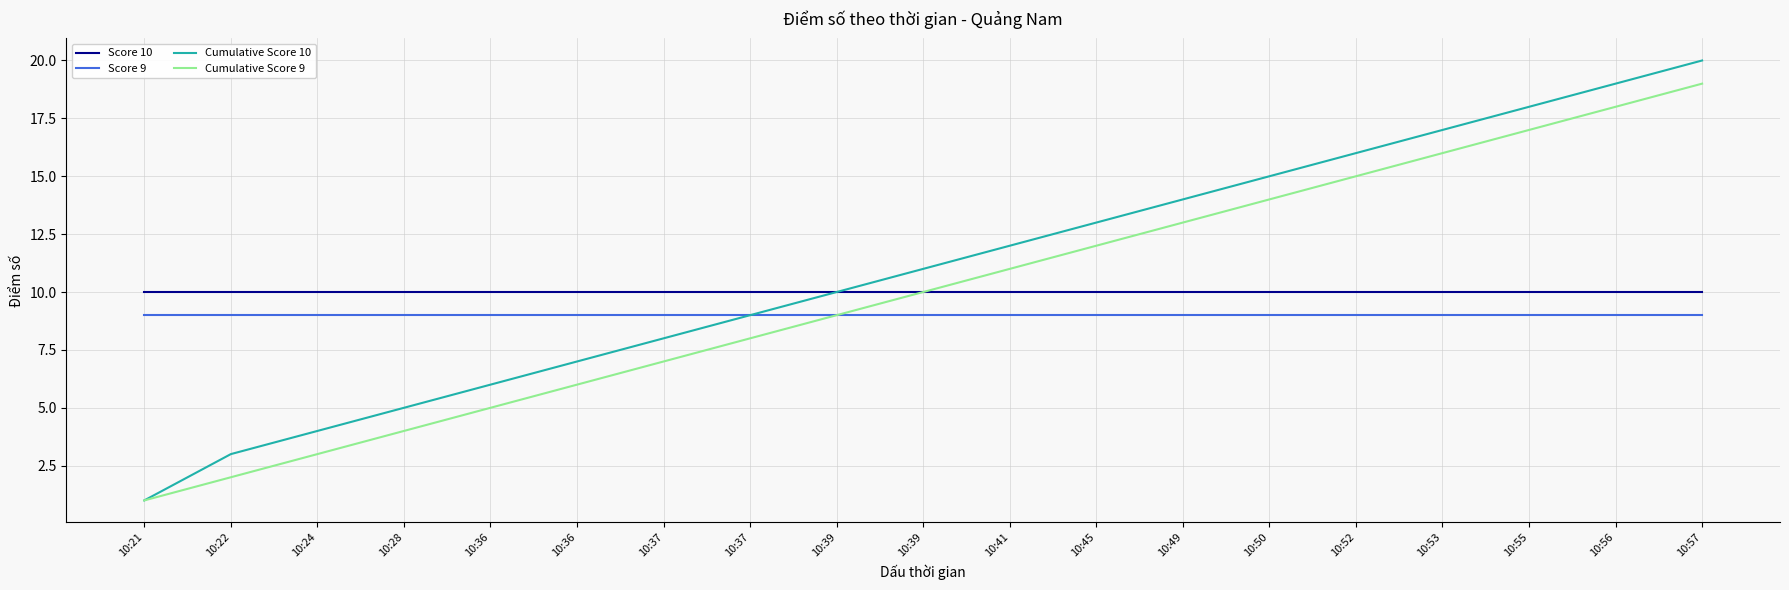

How many lines are shown in the chart?

4